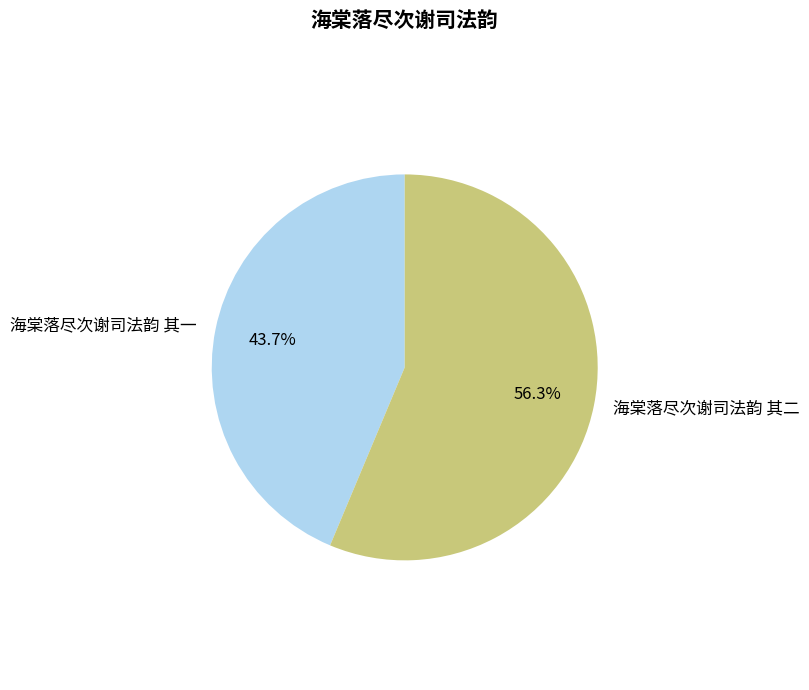

How many segments does this pie chart have?

2